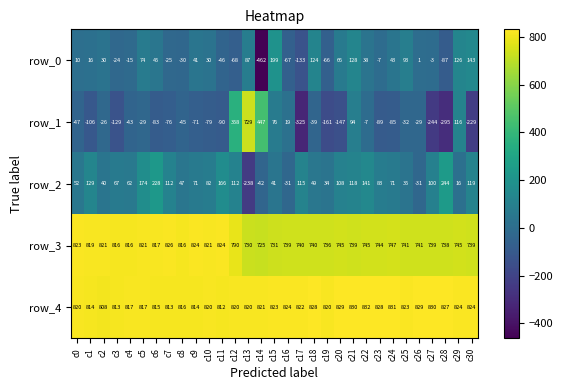

What is the greatest value displayed?

832